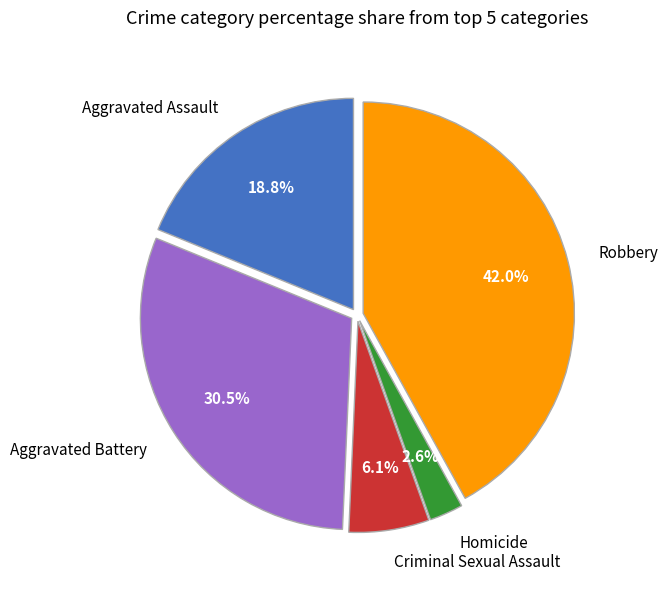

Which has a higher value, Homicide or Aggravated Assault?

Aggravated Assault